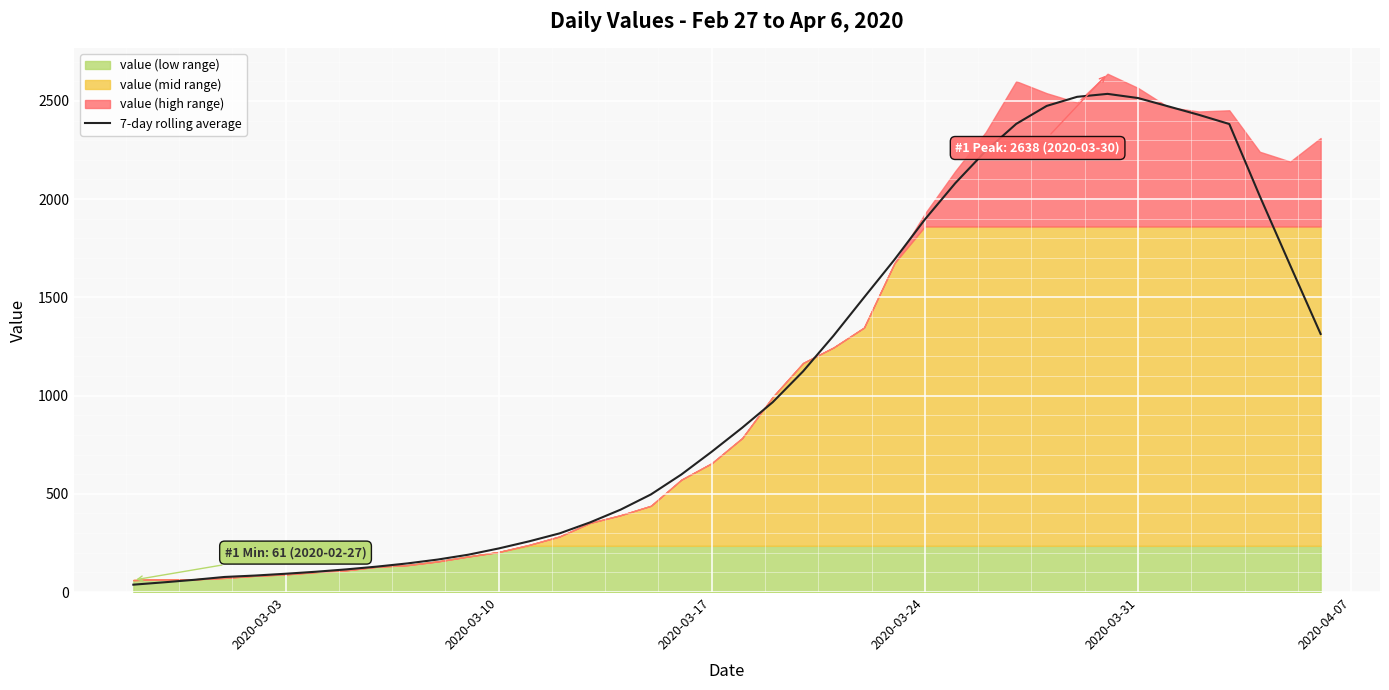

How many points are higher than both their immediate neighbors (excluding endpoints)?

1